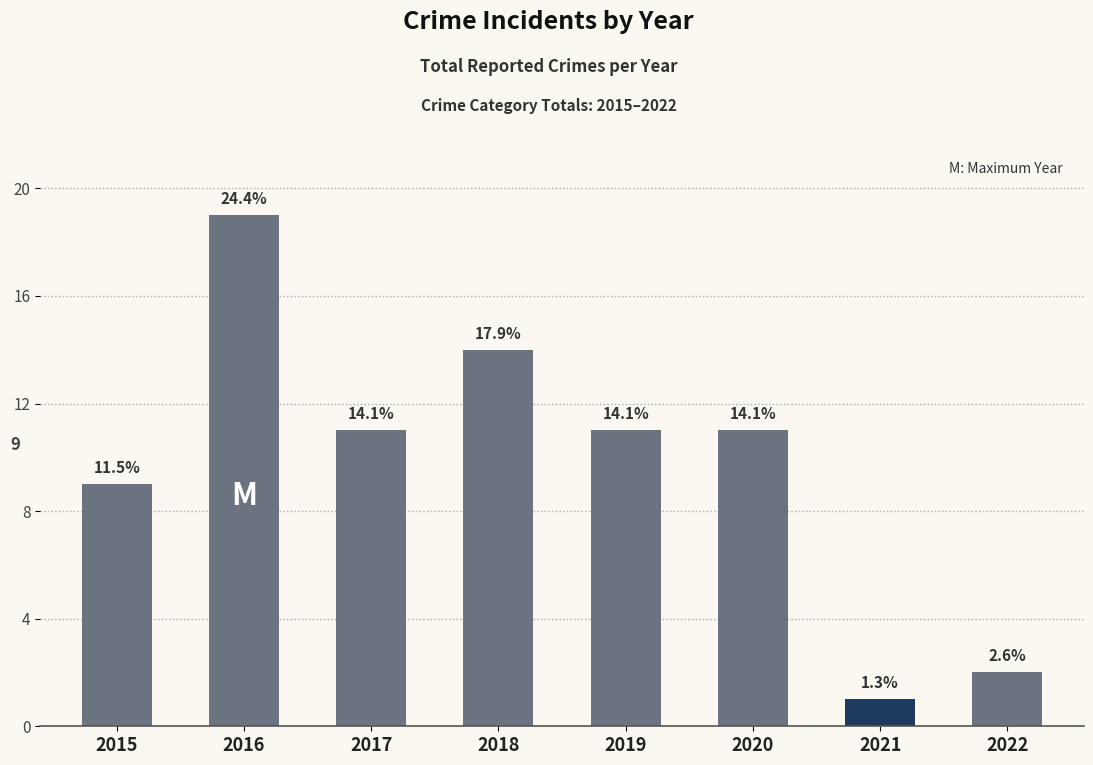

What is the minimum value shown in the chart?

1